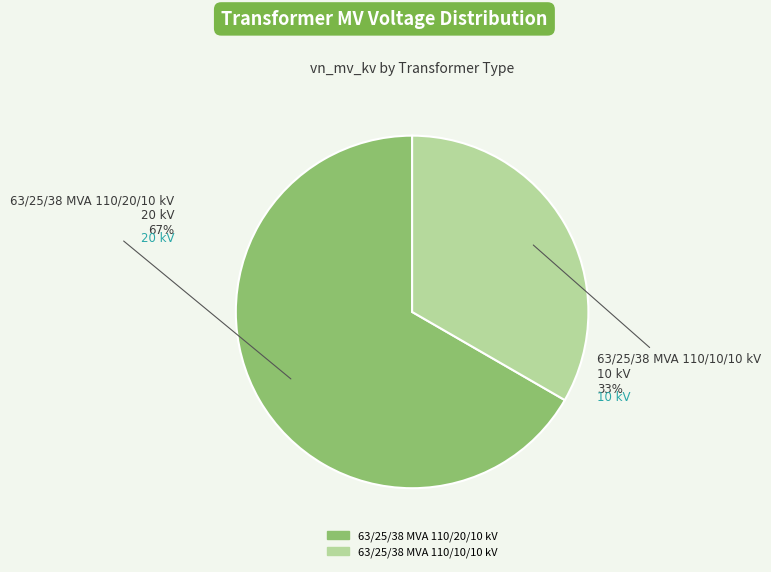

Is the sum of 63/25/38 MVA 110/10/10 kV and 63/25/38 MVA 110/20/10 kV greater than half?

Yes